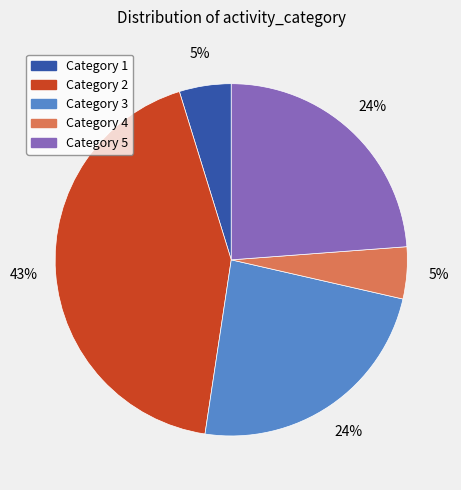

To the nearest percent, what is the average slice percentage?

20%